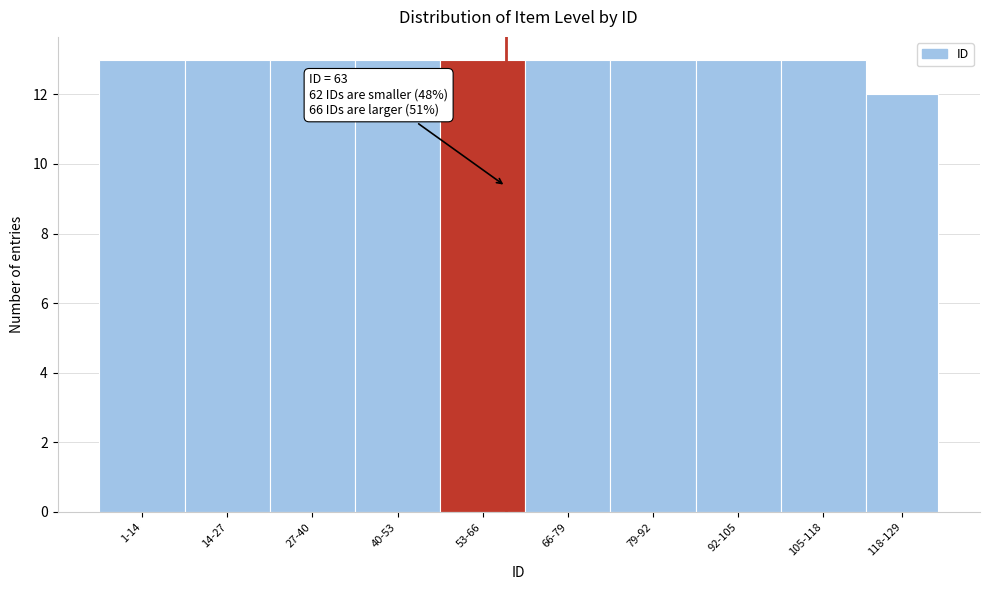

Reading left to right, extract all data points from this chart.

1-14=13	14-27=13	27-40=13	40-53=13	53-66=13	66-79=13	79-92=13	92-105=13	105-118=13	118-129=12